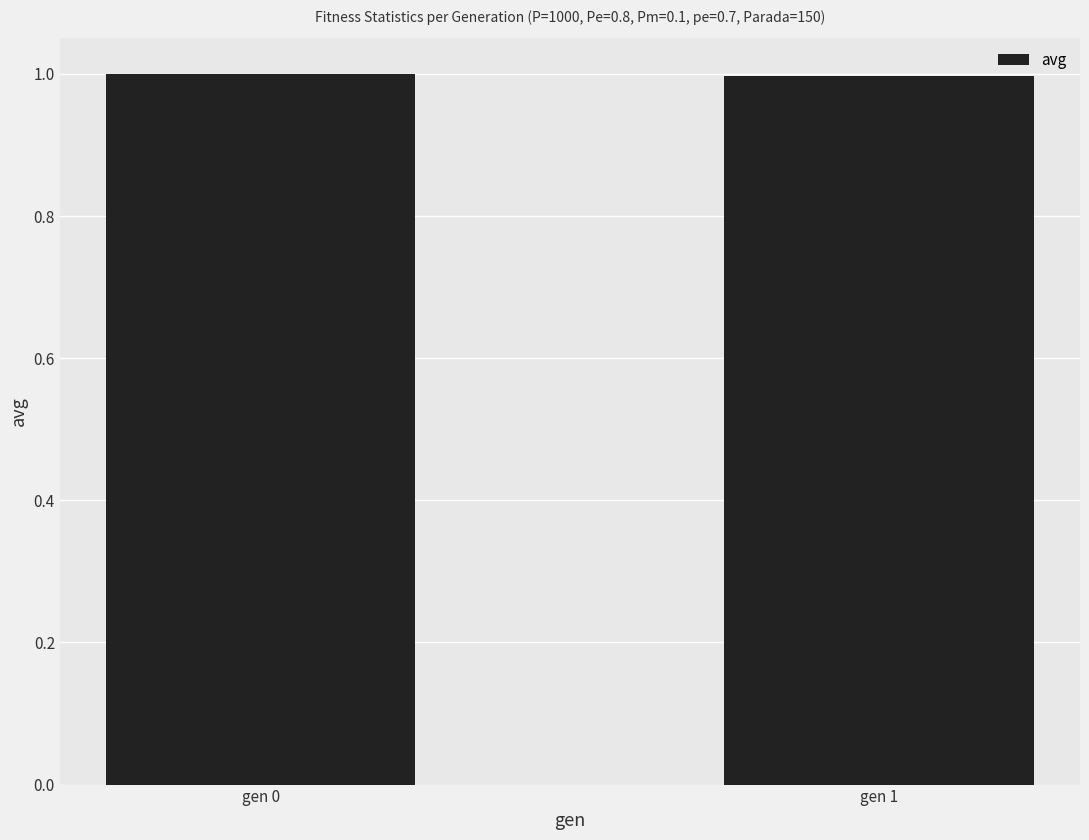

Reading left to right, what are all the values shown in this chart?

1.0	1.0